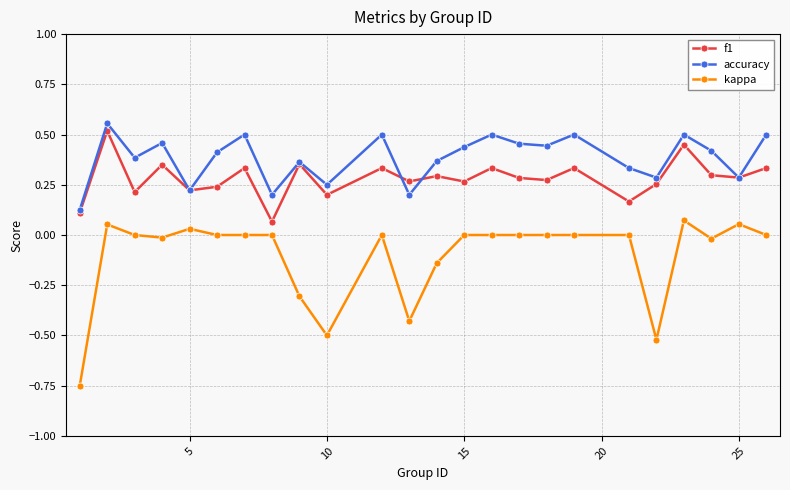

List the series in order of their peak value, lowest first.

kappa, f1, accuracy